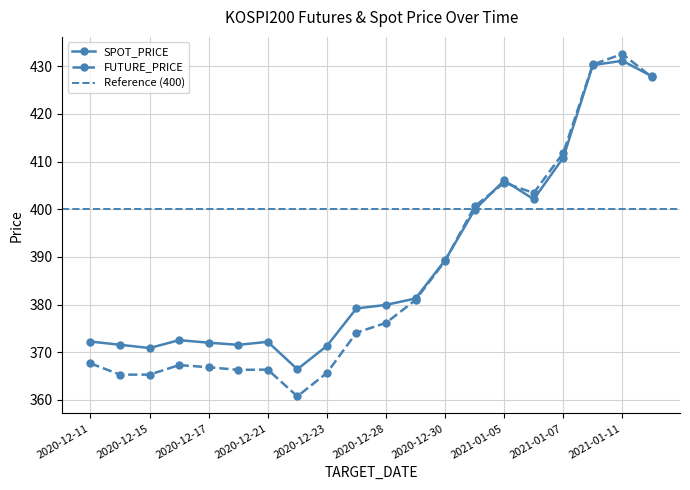

How many interior local peaks does the FUTURE_PRICE series have?

4